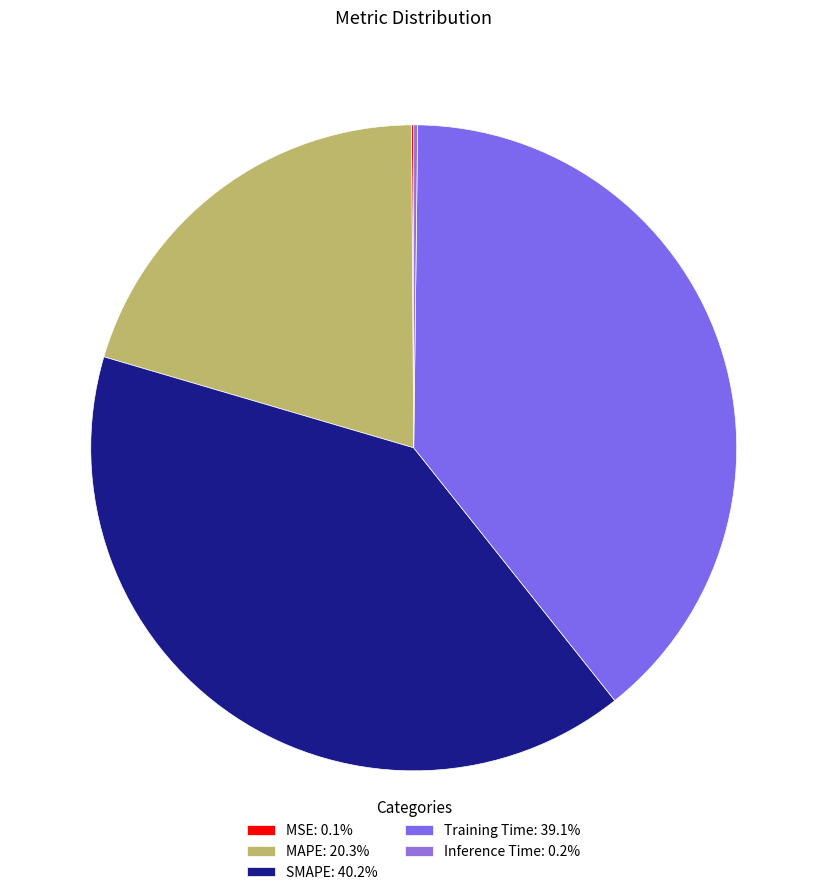

Does Training Time represent more than half of the total?

No